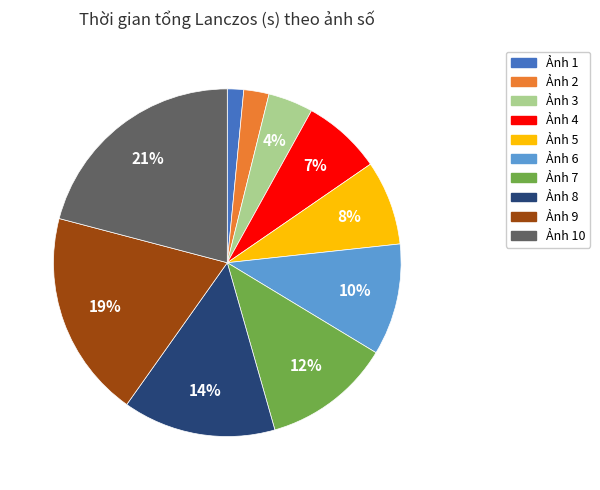

Is there a majority slice in this chart?

No